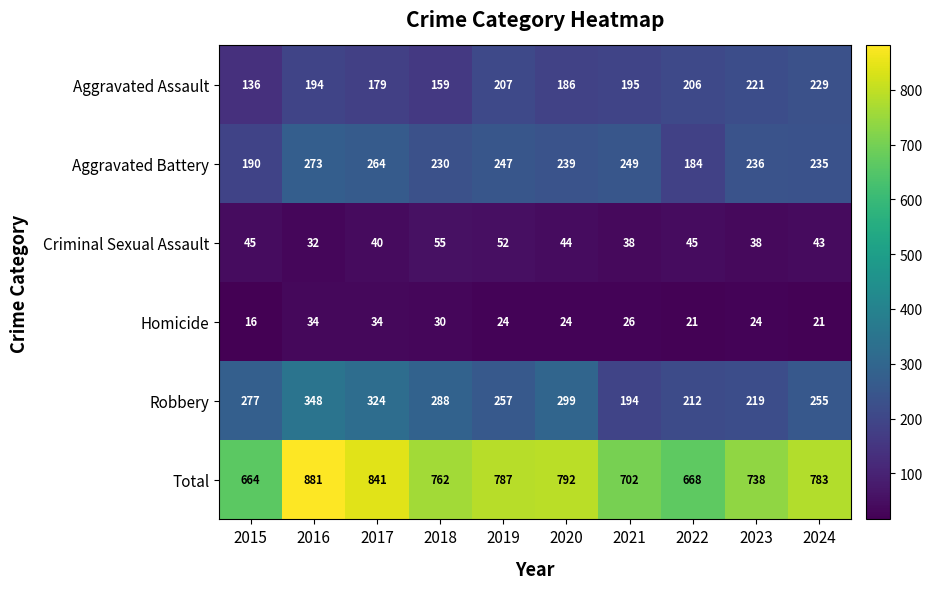

At which category is the sum across all series the highest?

2016